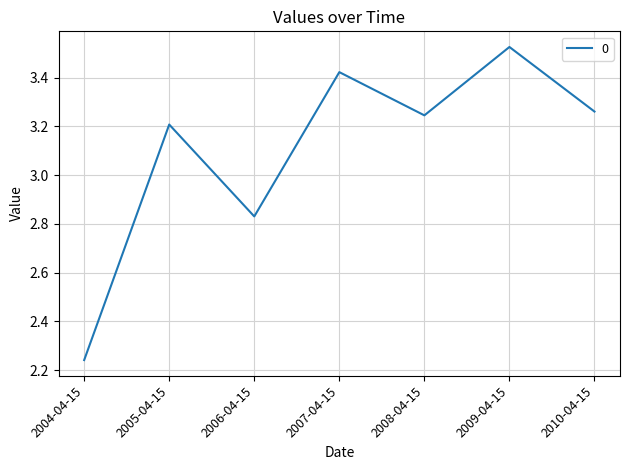

What position from the right is 2009-04-15?

2